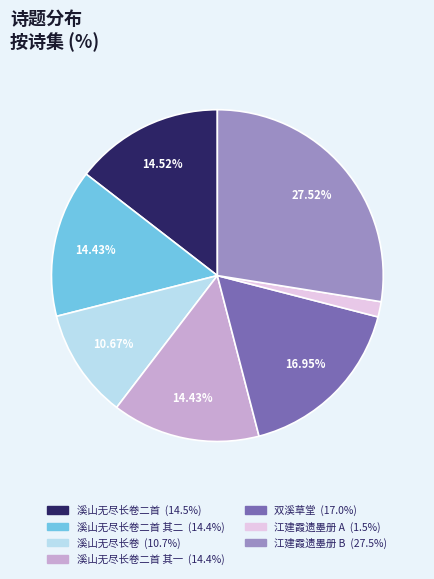

Is there a majority slice in this chart?

No